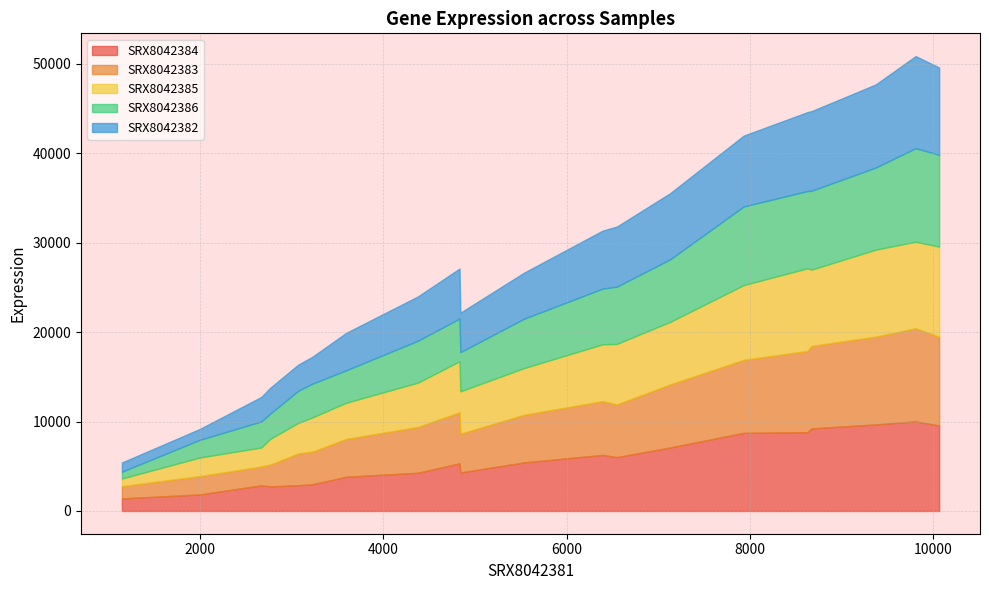

How many times do SRX8042382 and SRX8042383 cross each other?

10